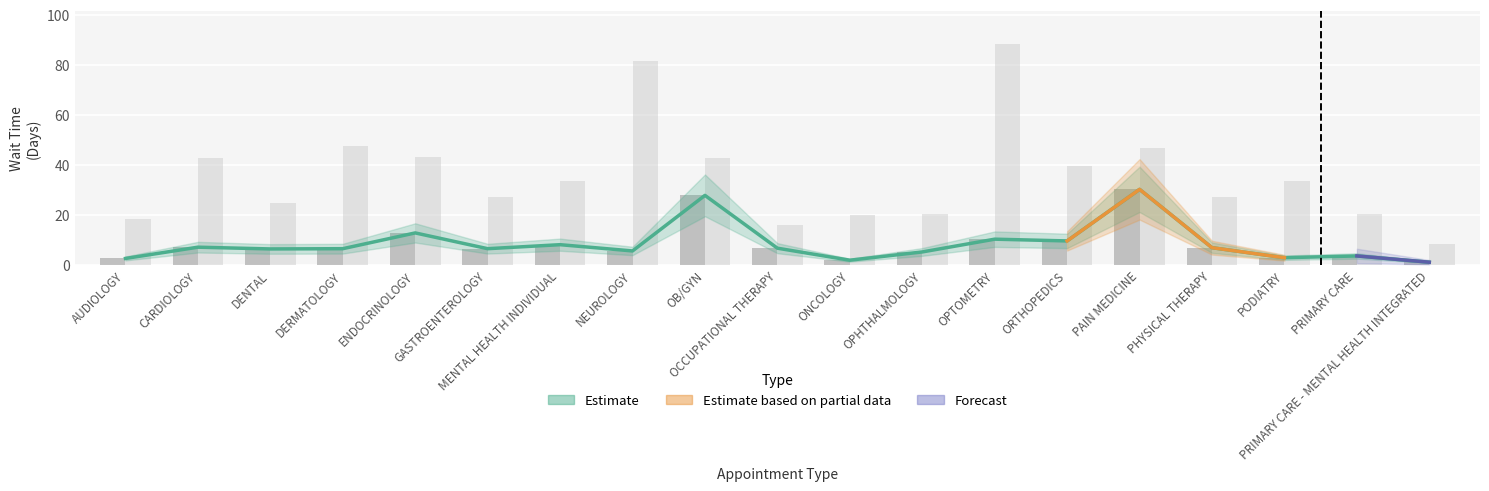

Between DERMATOLOGY and DENTAL, which is larger?

DERMATOLOGY